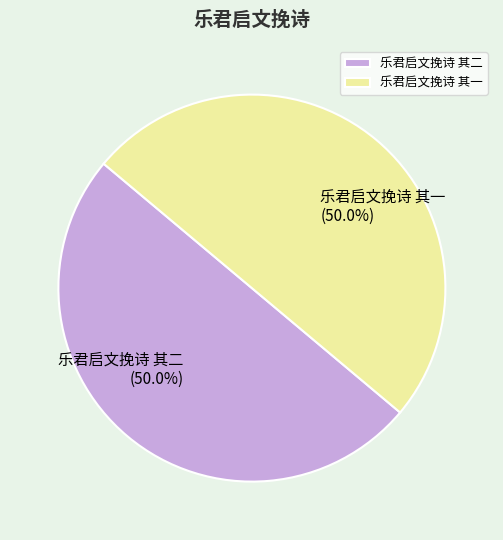

Count the number of slices in the pie.

2